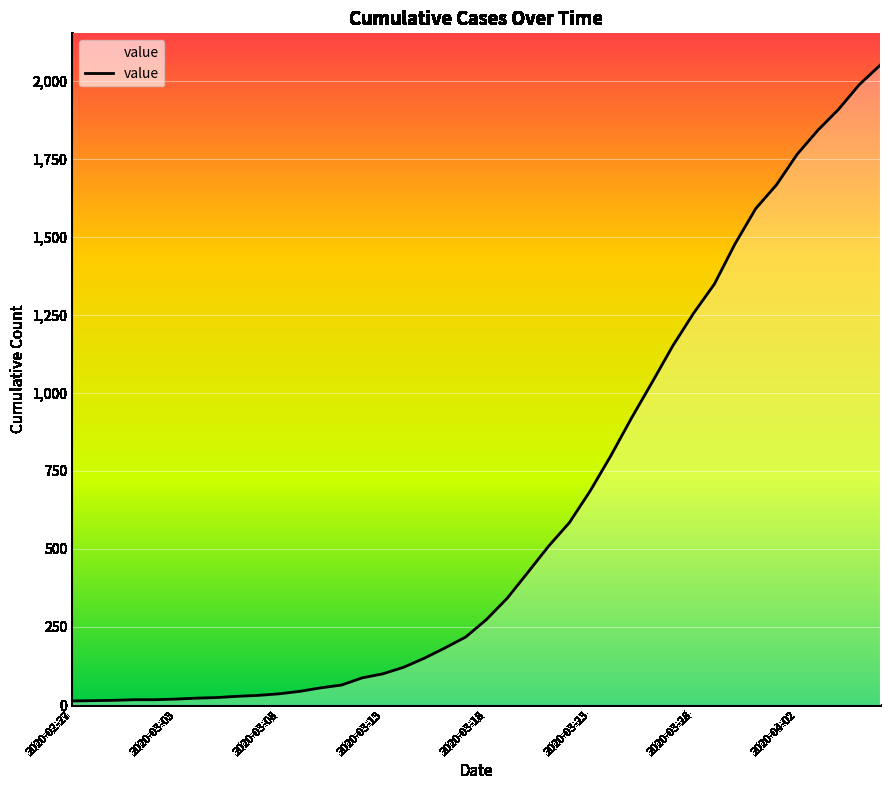

What is the difference between the maximum and minimum values?

2036